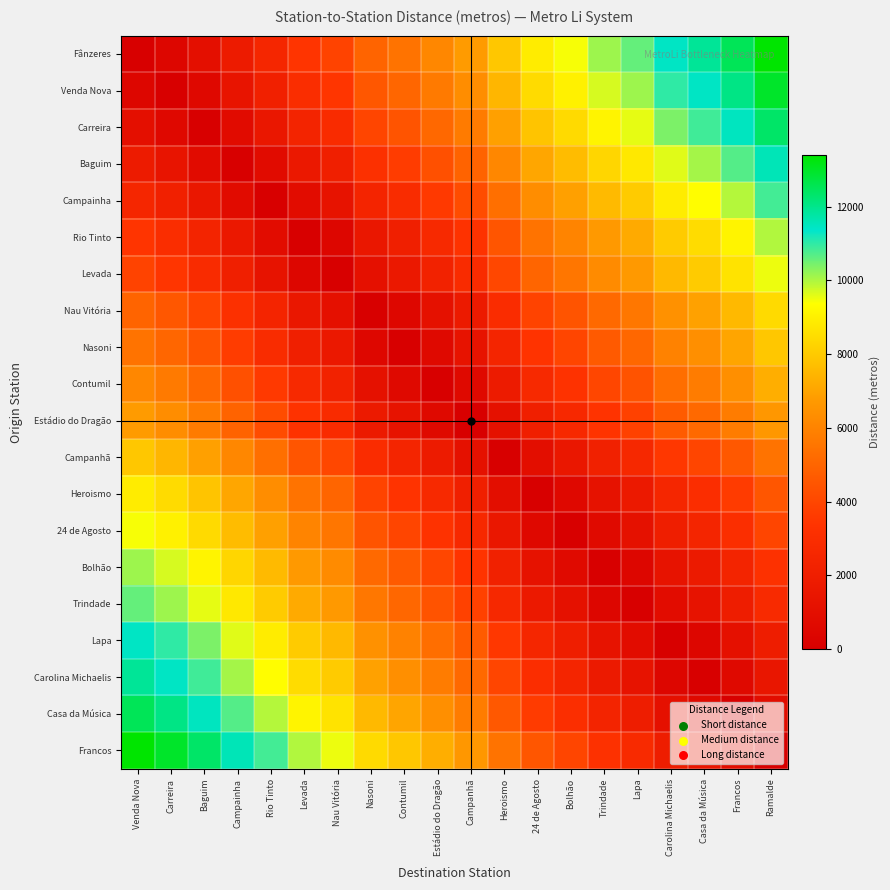

How many categories are shown in the chart?

20